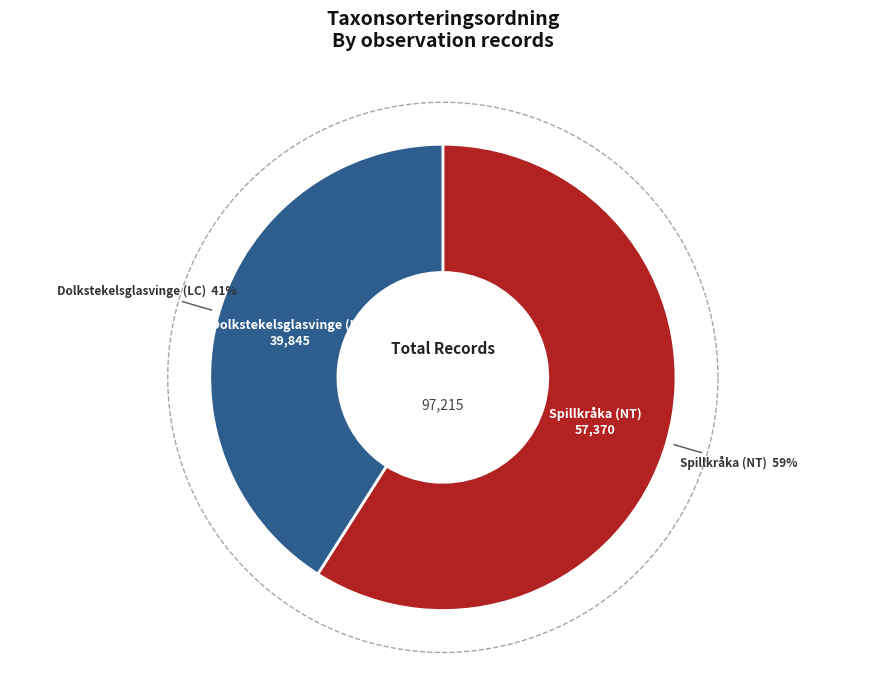

Is it true that Spillkråka (NT) is 70% of the pie?

False